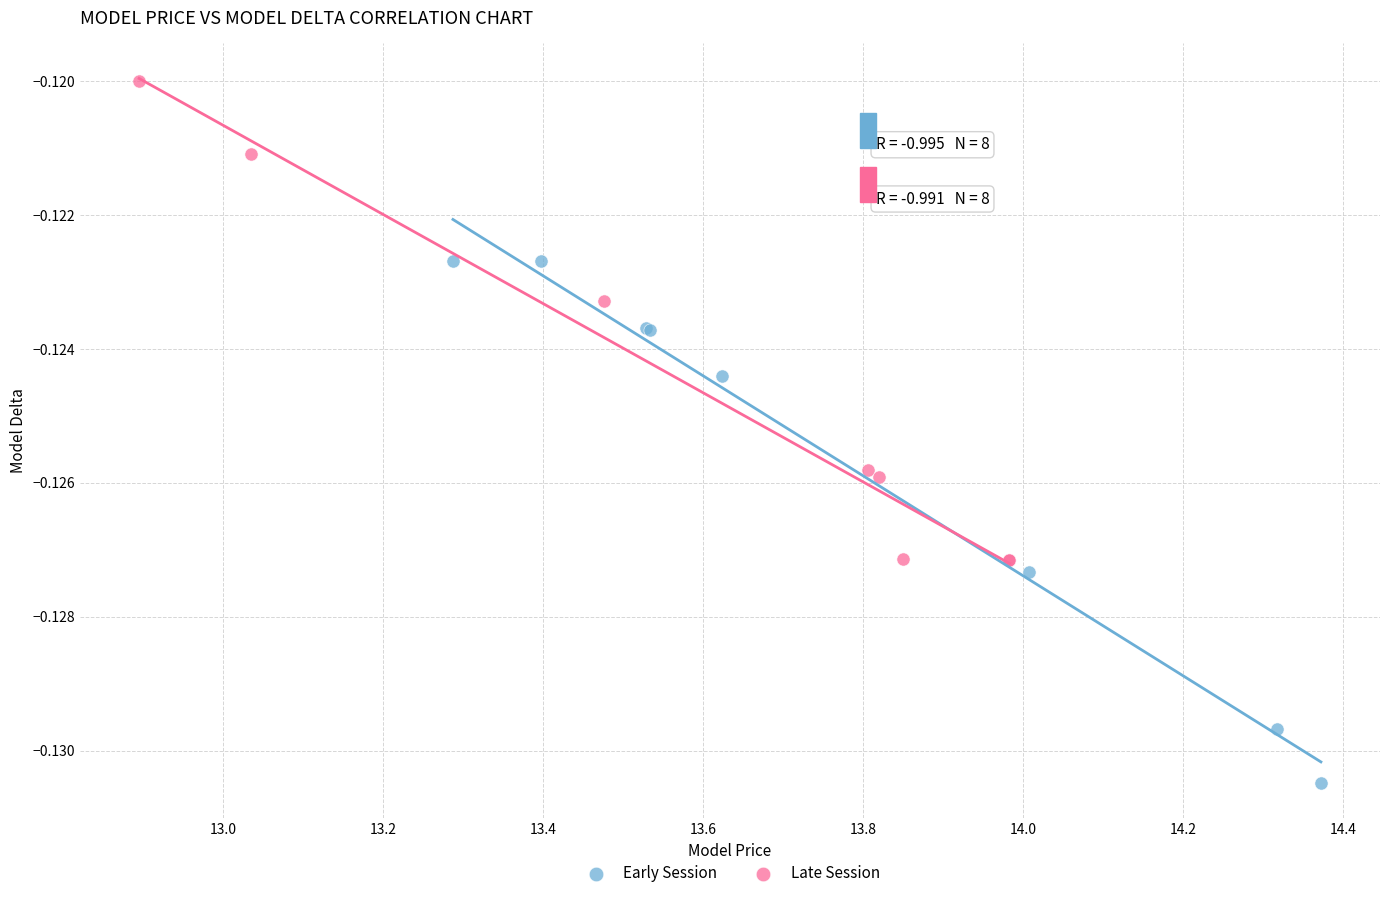

What are all the series names shown in the legend?

Early Session, Late Session